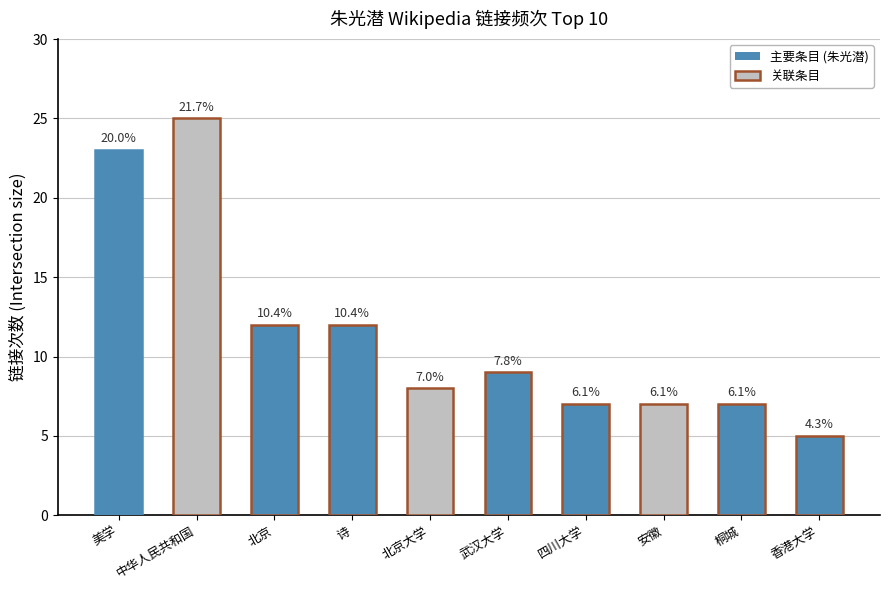

Reading right to left, transcribe all the data shown in this chart.

5	7	7	7	9	8	12	12	25	23